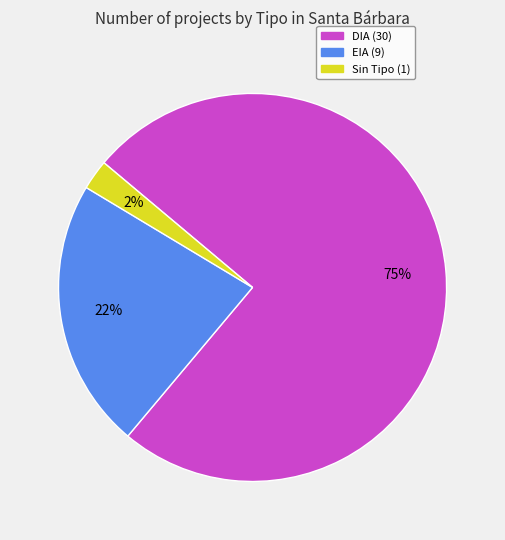

Is there any slice that represents more than half of the pie?

Yes